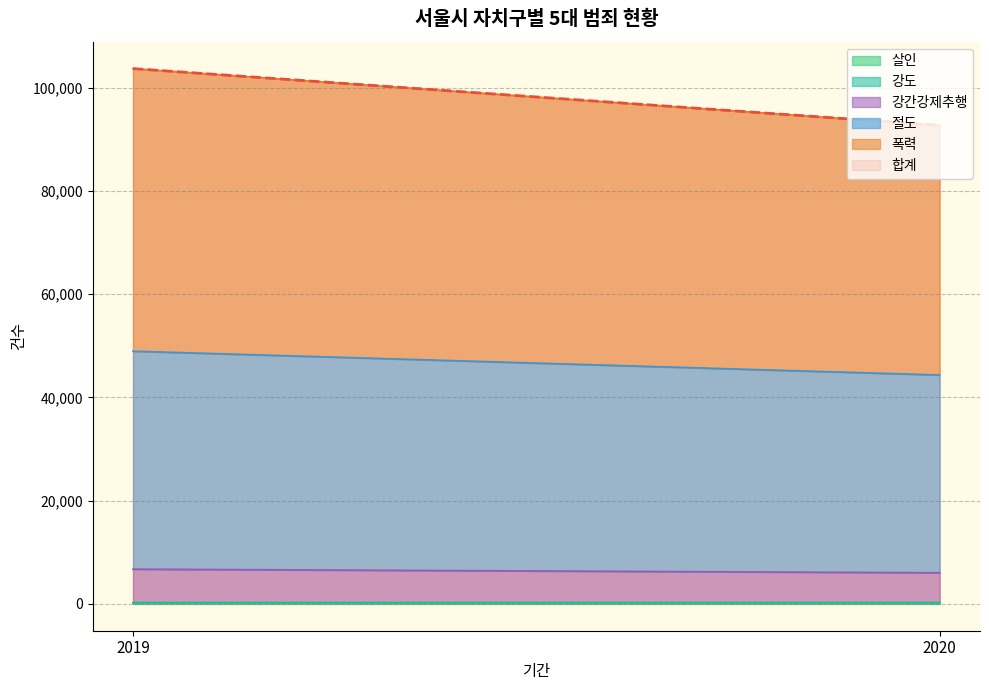

Reading left to right, what are all the values shown in this chart?

합계: 103668	92679
절도: 42204	38293
폭력: 54723	48344
강간강제추행: 6469	5763
살인: 136	141
강도: 136	138